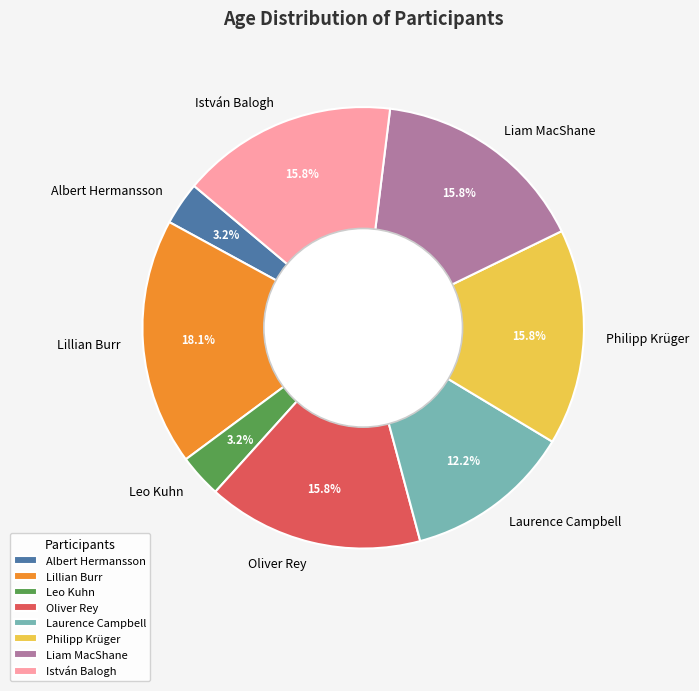

Does Albert Hermansson represent more than half of the total?

No